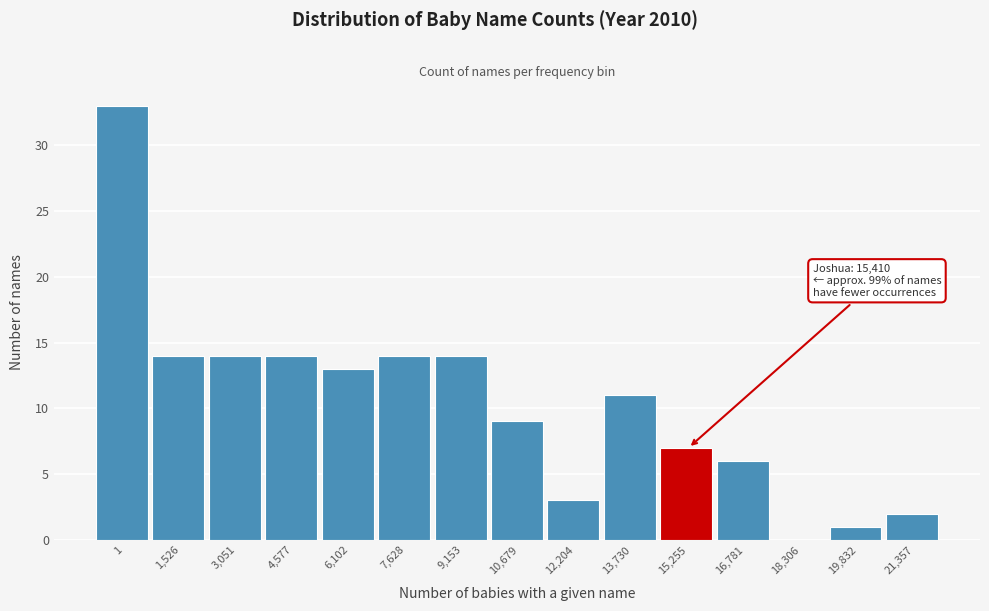

Reading left to right, transcribe all the data shown in this chart.

1=33	1,526=14	3,051=14	4,577=14	6,102=13	7,628=14	9,153=14	10,679=9	12,204=3	13,730=11	15,255=7	16,781=6	18,306=0	19,832=1	21,357=2